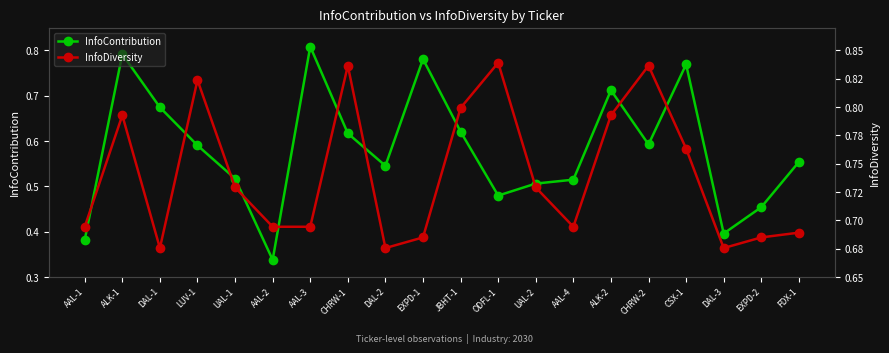

List the series in order of their overall mean, highest first.

InfoDiversity, InfoContribution